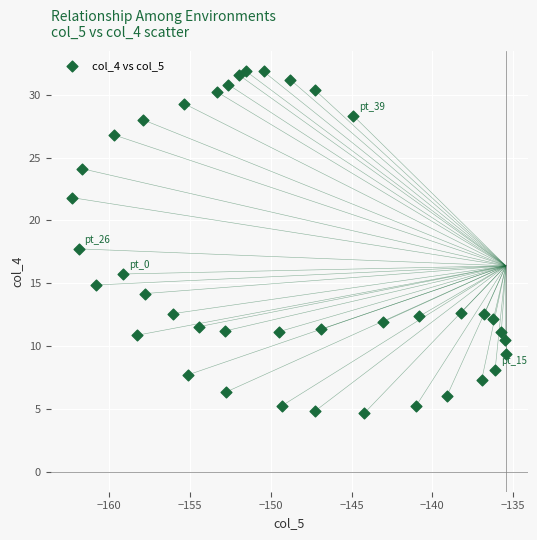

What is the range of Y values (max minus min)?

27.2